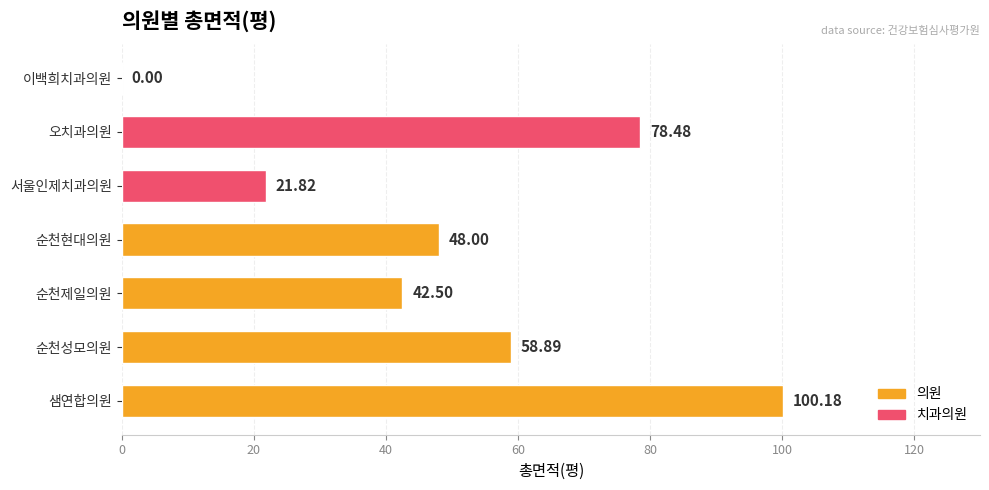

How many data points are less than 48?

3